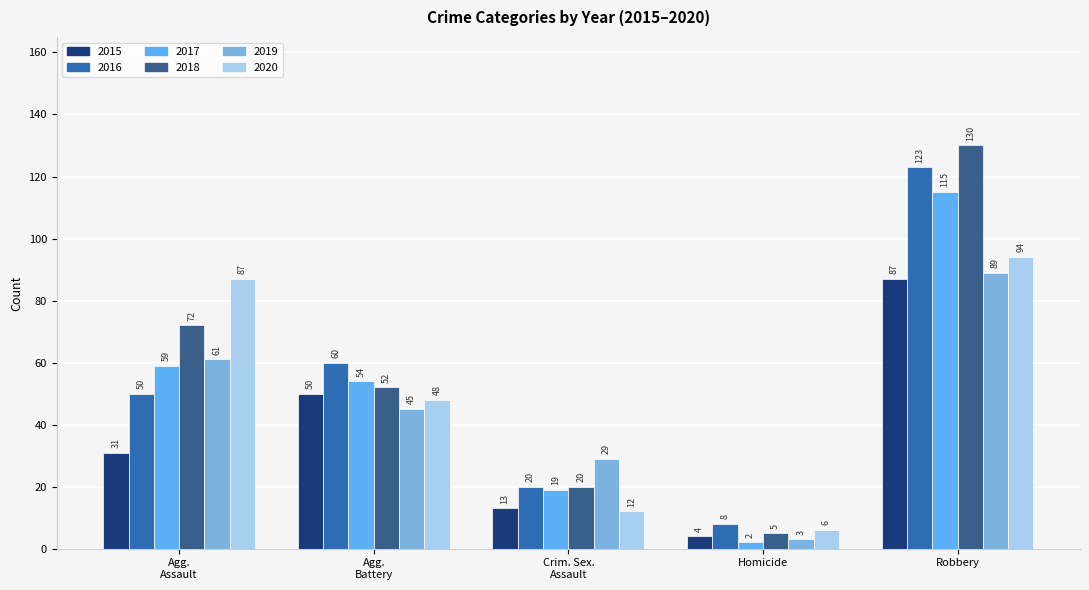

What is the sum of all 2019 values?

227